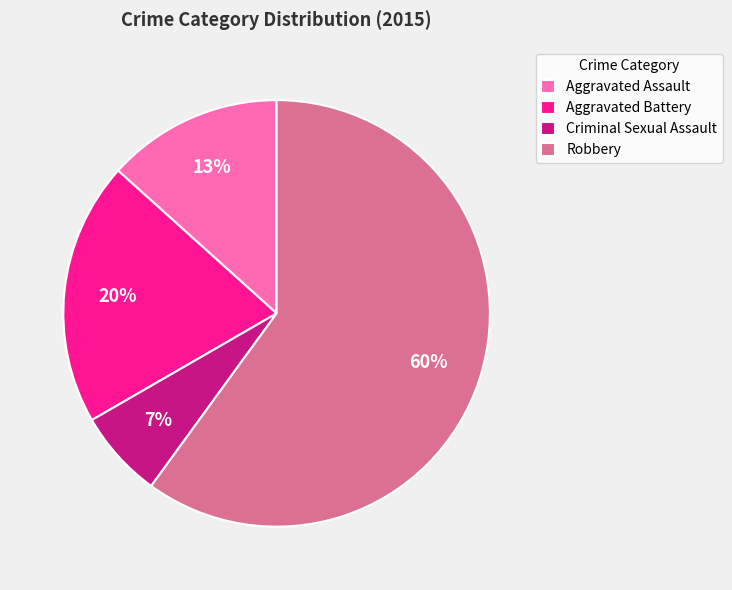

Is Aggravated Battery the majority of the pie?

No